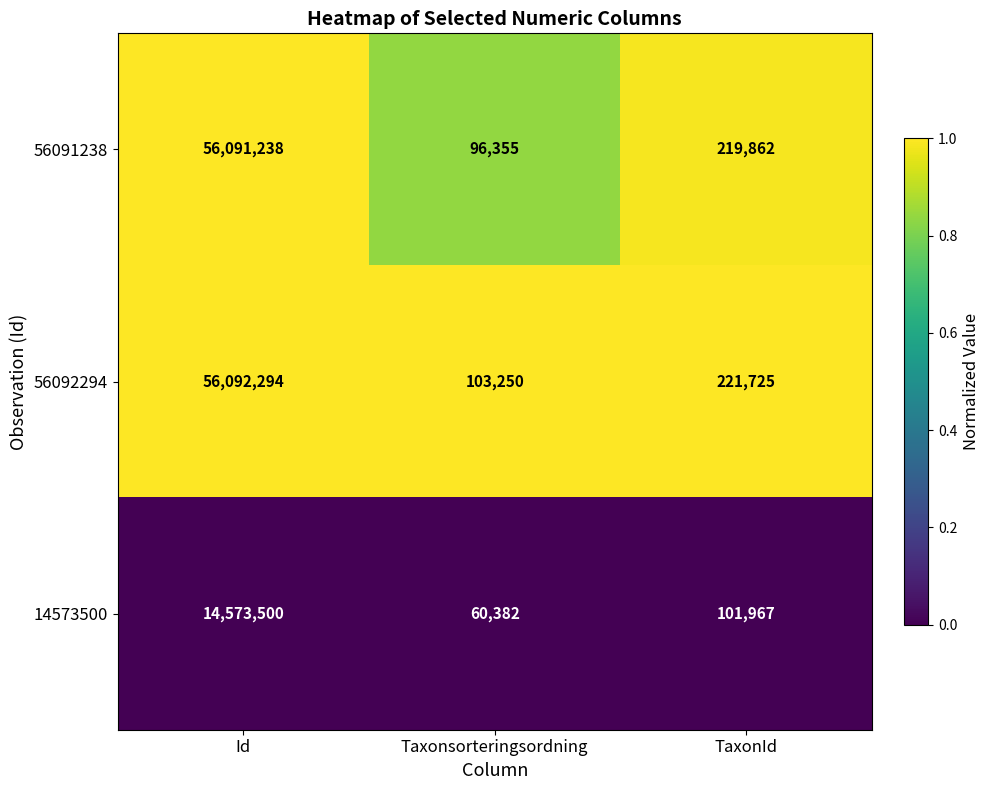

The 56092294 series shows 62163 at Taxonsorteringsordning. True or false?

False